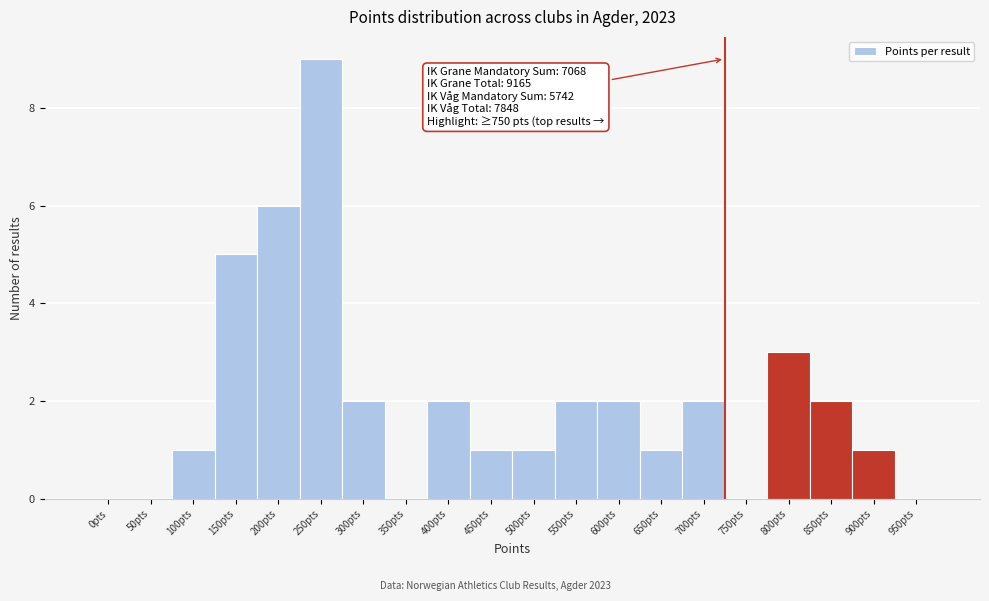

Reading left to right, extract all data points from this chart.

0pts=0	50pts=0	100pts=1	150pts=5	200pts=6	250pts=9	300pts=2	350pts=0	400pts=2	450pts=1	500pts=1	550pts=2	600pts=2	650pts=1	700pts=2	750pts=0	800pts=3	850pts=2	900pts=1	950pts=0